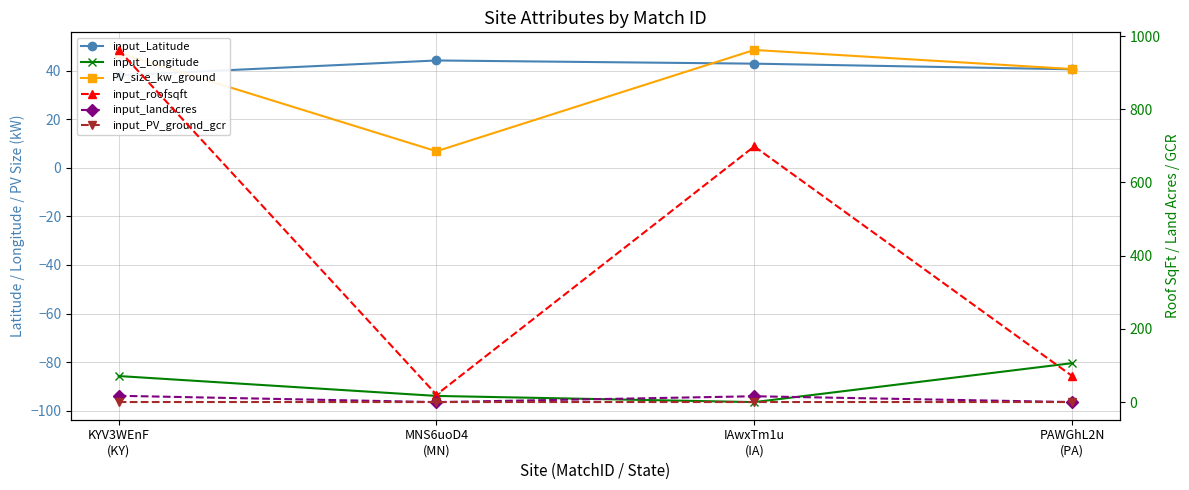

What is the difference between the highest and lowest values at MNS6uoD4
(MN)?

138.2